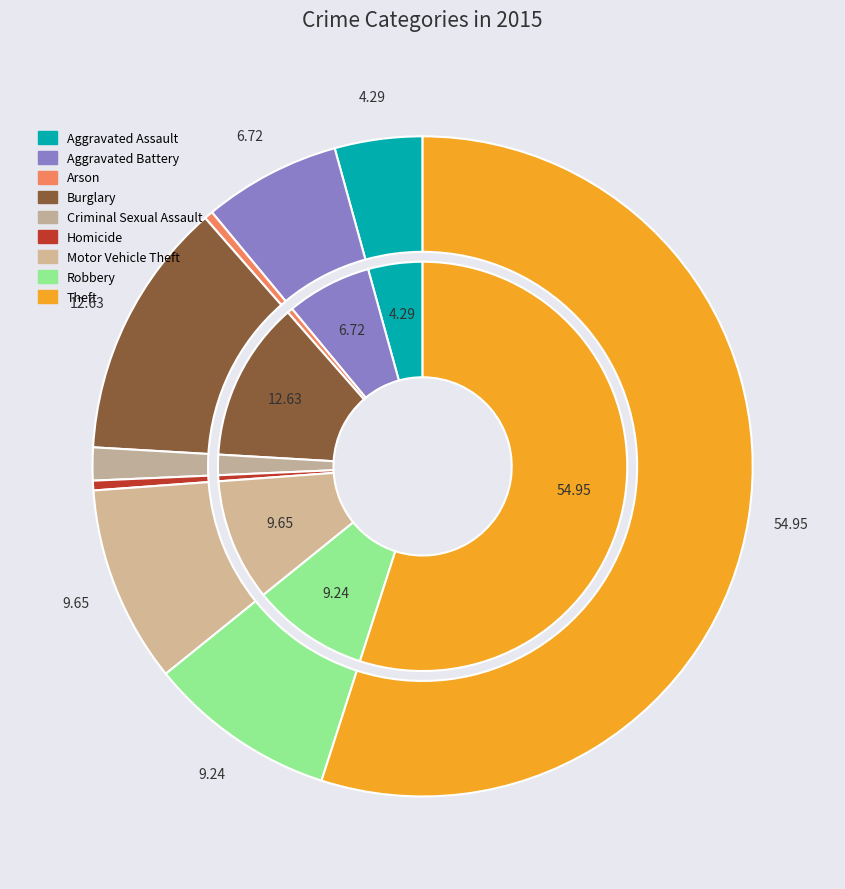

How many slices are in this pie chart?

9